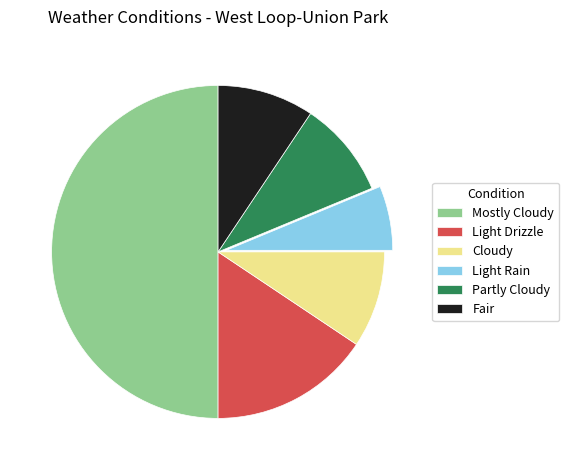

Approximately how many times larger is the value at Partly Cloudy compared to Light Drizzle?

0.6